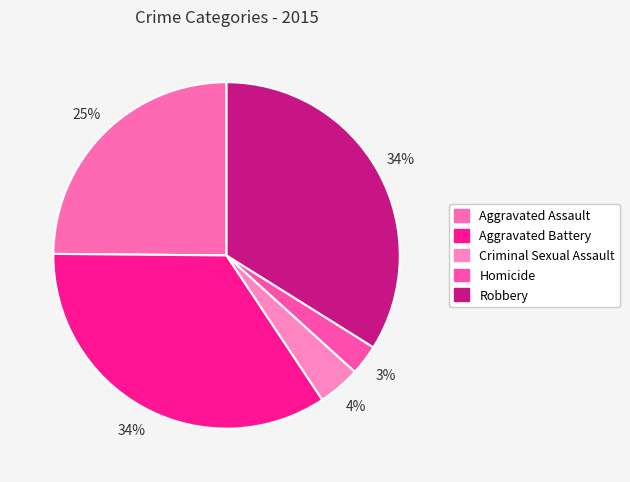

Does Robbery account for over 50% of the chart?

No